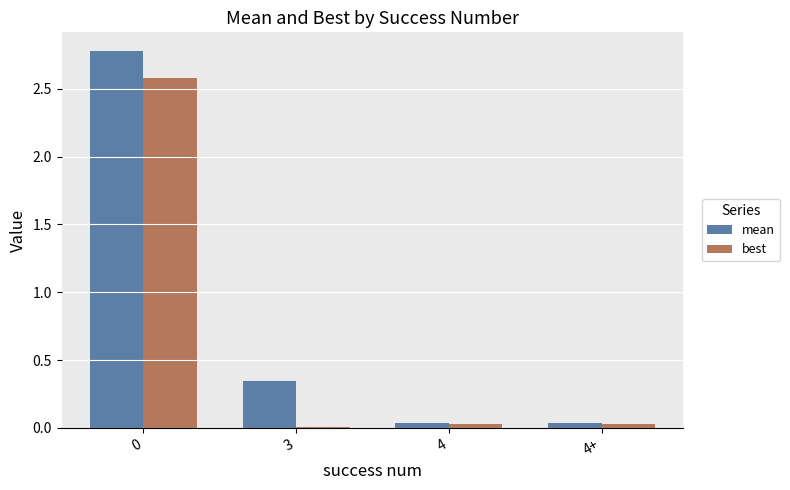

What is the highest value of the best series?

2.6